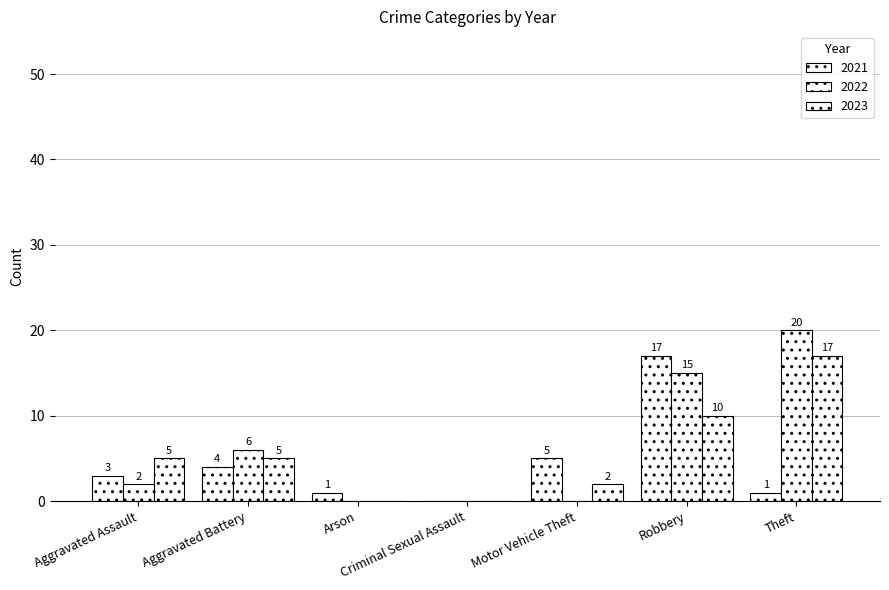

Where is 2021 nearest to the value 8?

Motor Vehicle Theft